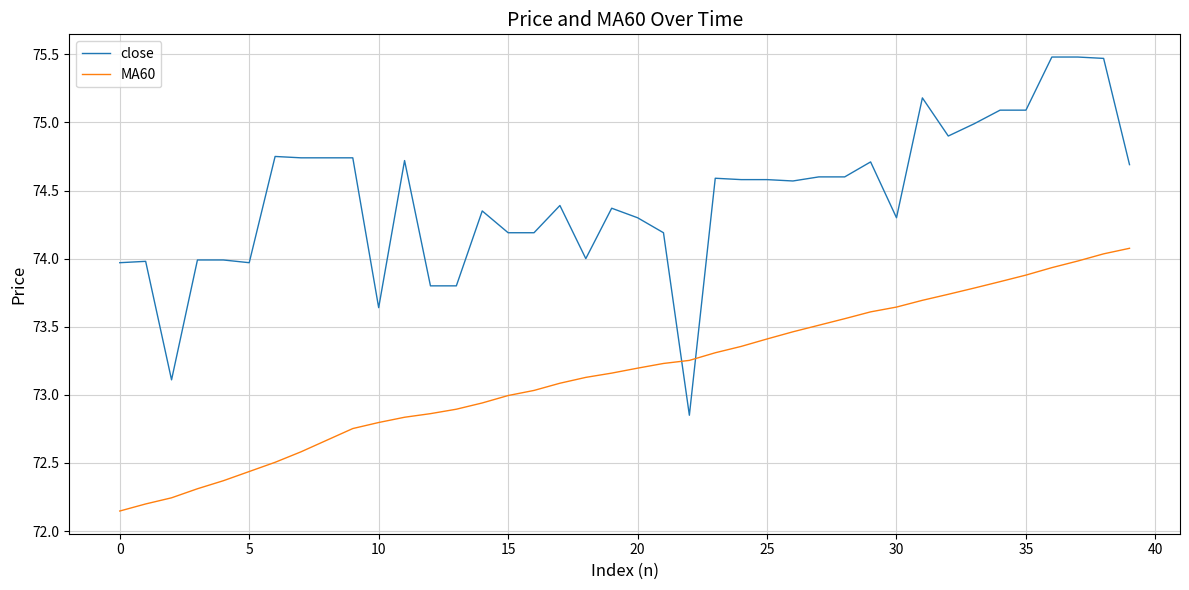

What is the maximum value shown in the chart?

75.5